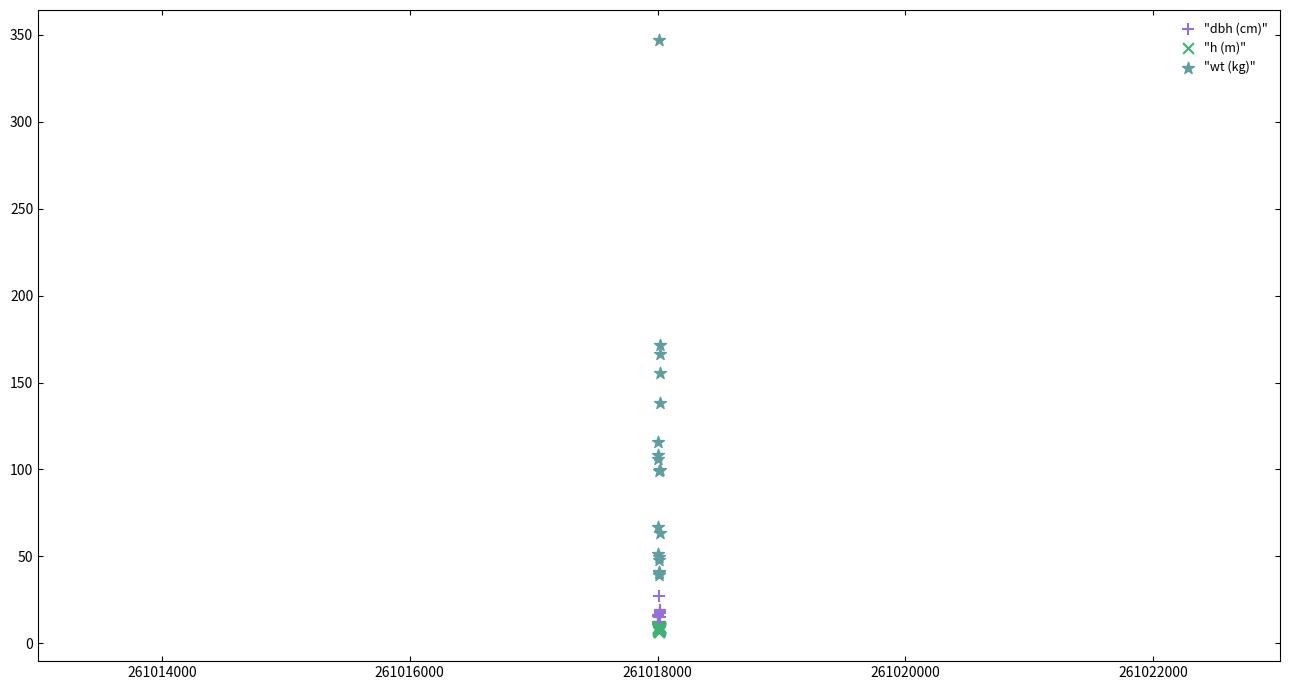

In the "wt (kg)" series, what Y value is closest to 193?

171.7